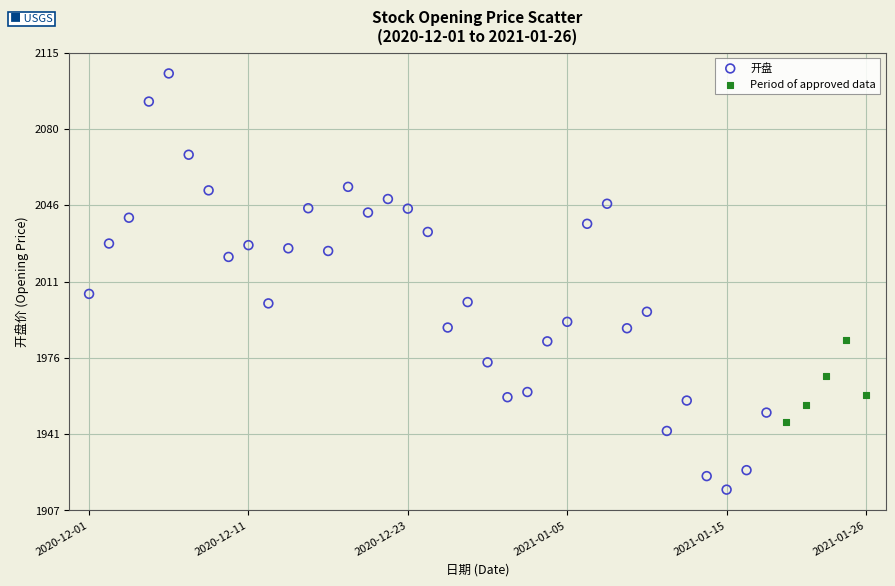

Which series contains the highest Y value?

开盘